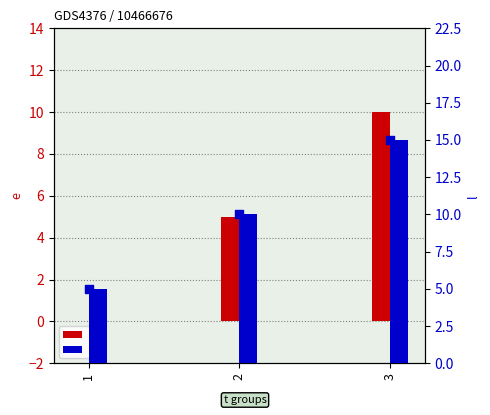

At how many categories does at least one series exceed 13?

1